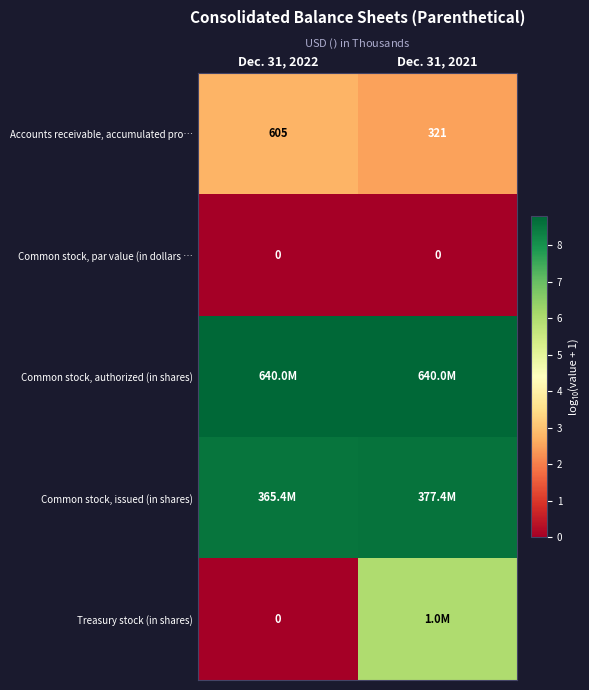

Is the value of Common stock, issued (in shares) at Dec. 31, 2022 greater than the value of Accounts receivable, accumulated pro… at Dec. 31, 2022?

Yes